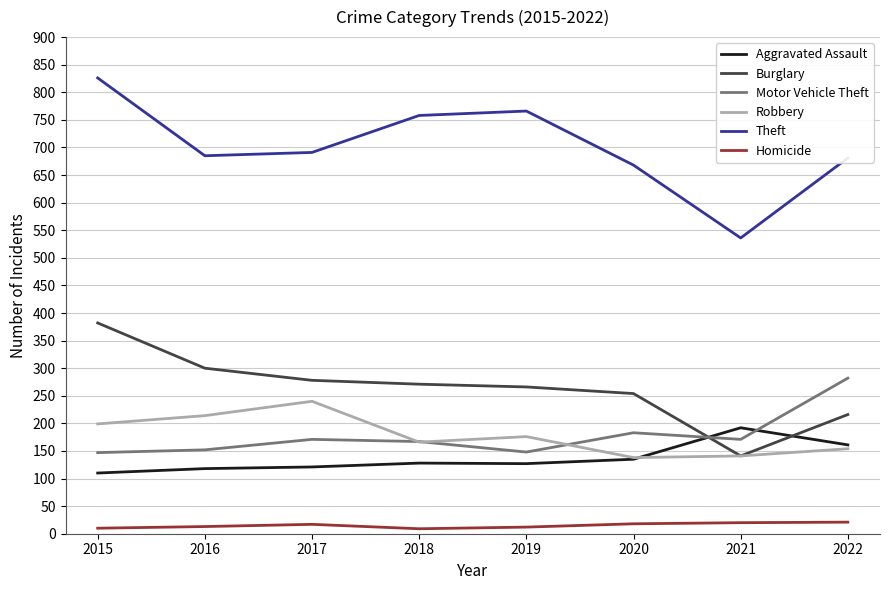

At 2017, list the series in order from smallest to largest.

Homicide, Aggravated Assault, Motor Vehicle Theft, Robbery, Burglary, Theft